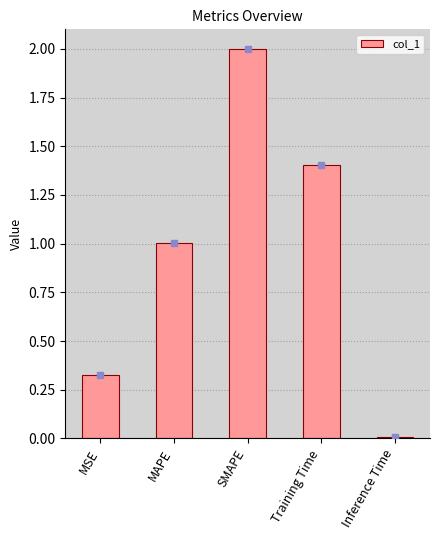

What is the change in value from MSE to Inference Time?

-0.3